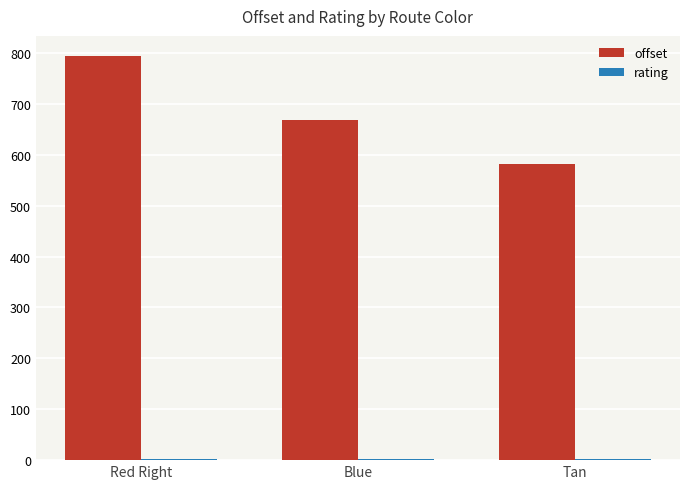

Which series changed the most between Red Right and Tan?

offset